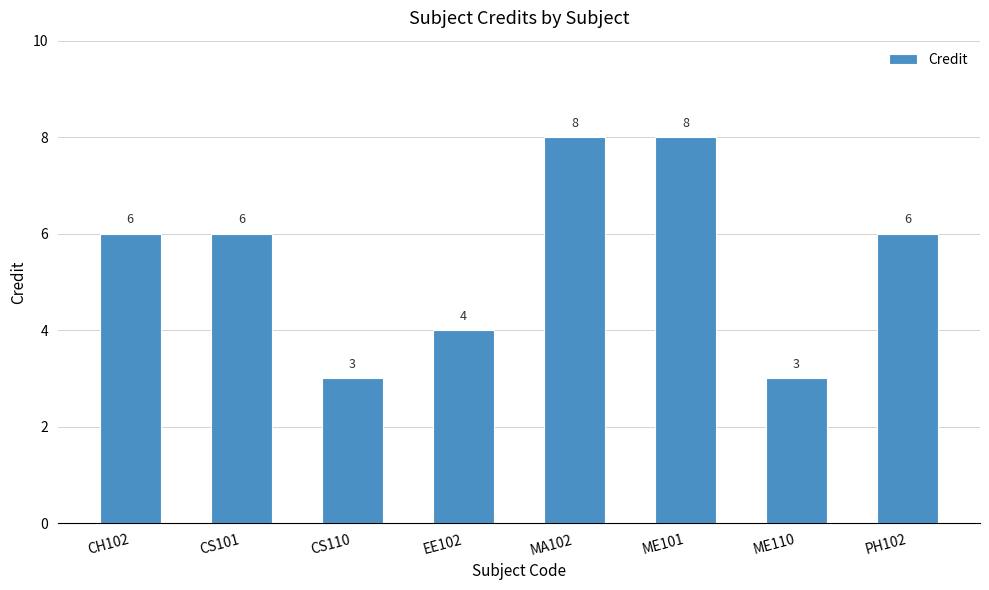

What is the maximum value shown in the chart?

8